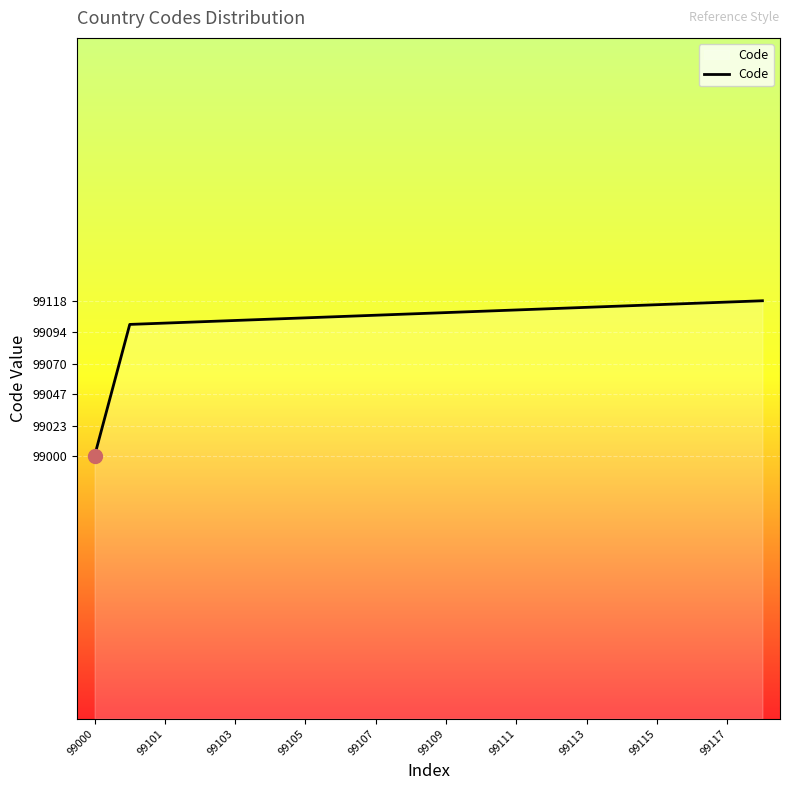

What is the smallest value displayed?

99000